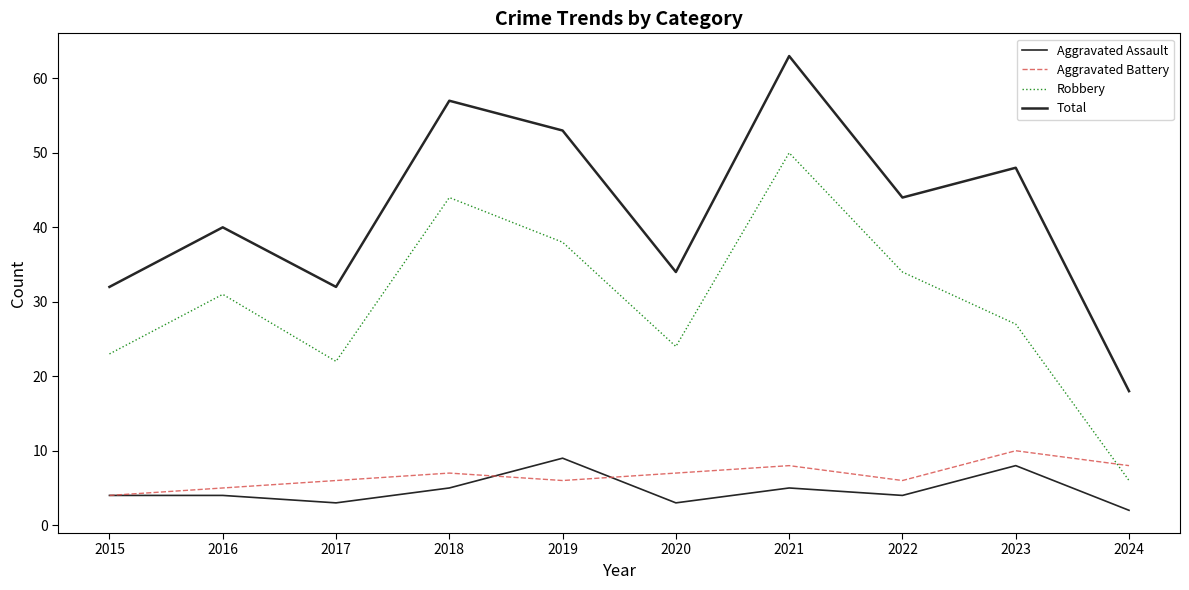

Reading right to left, what are all the values shown in this chart?

Aggravated Assault: 2	8	4	5	3	9	5	3	4	4
Aggravated Battery: 8	10	6	8	7	6	7	6	5	4
Robbery: 6	27	34	50	24	38	44	22	31	23
Total: 18	48	44	63	34	53	57	32	40	32